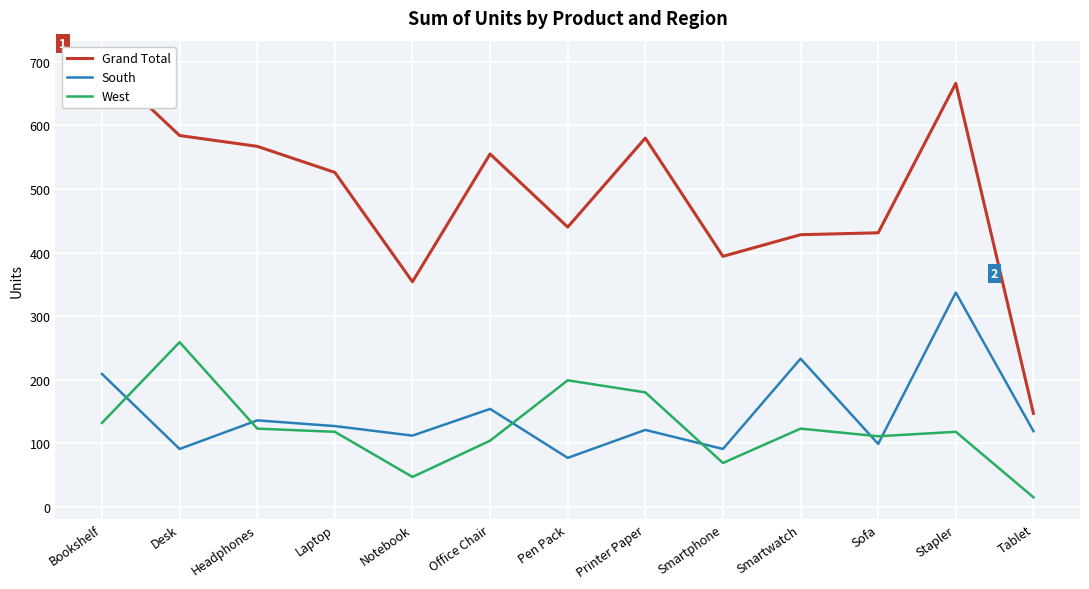

Which series has the widest spread of values?

Grand Total